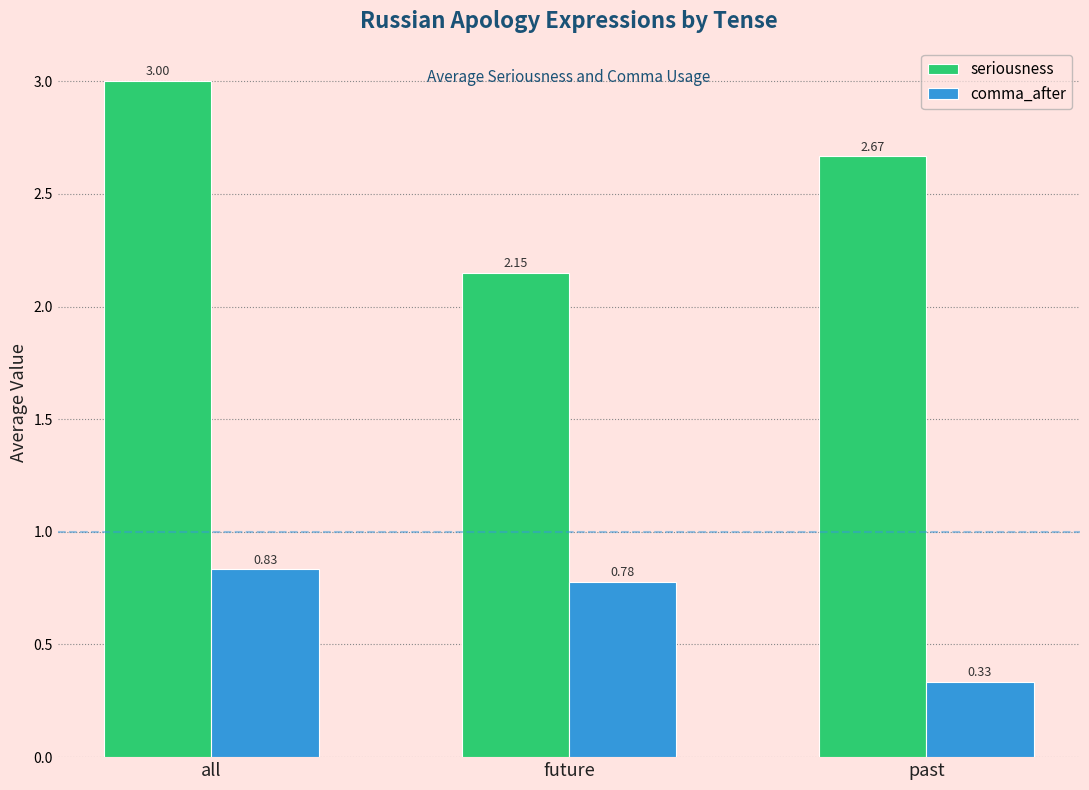

Rank the series by their average value, from highest to lowest.

seriousness, comma_after